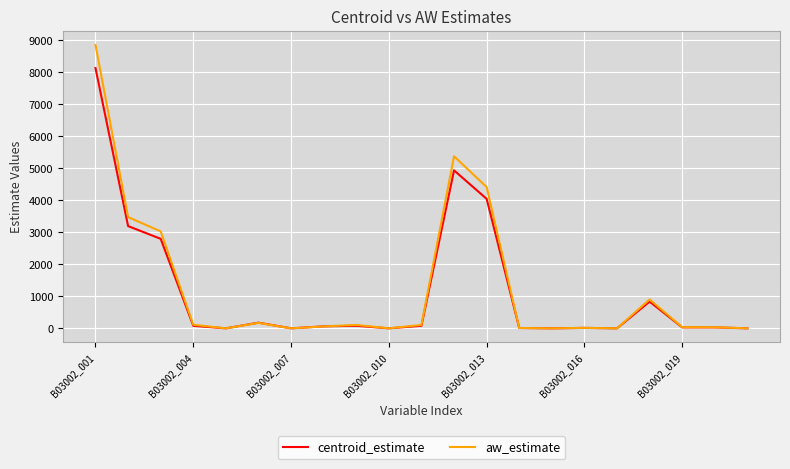

List the series in order of their peak value, highest first.

aw_estimate, centroid_estimate